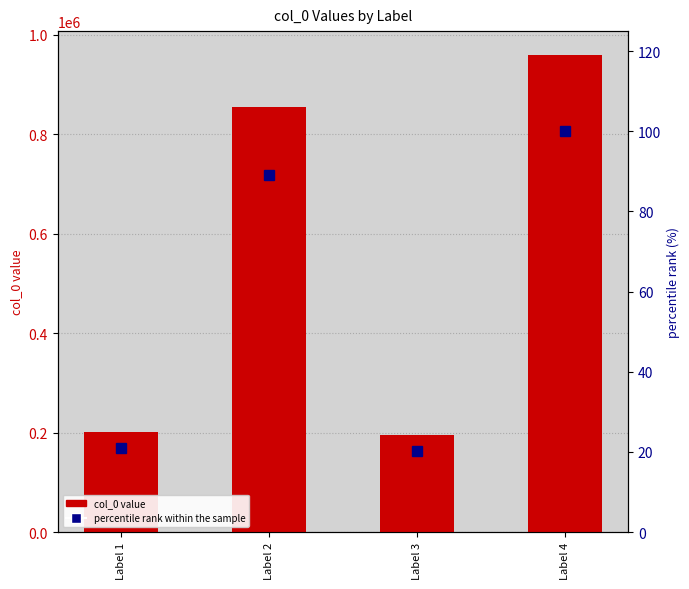

What is the difference between the col_0 value values at Label 2 and Label 4?

104436.0